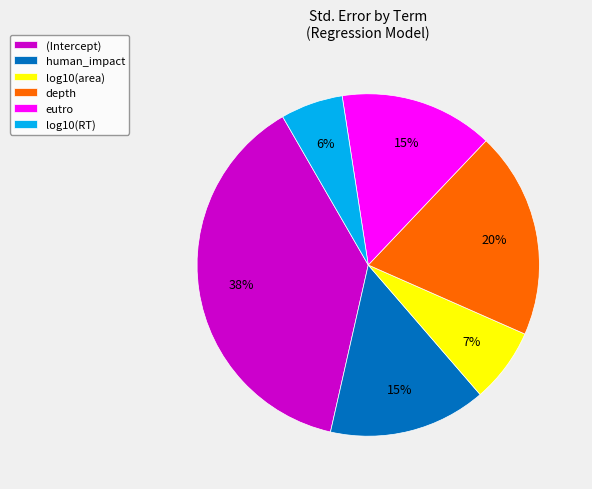

To the nearest percent, what is the average slice percentage?

17%